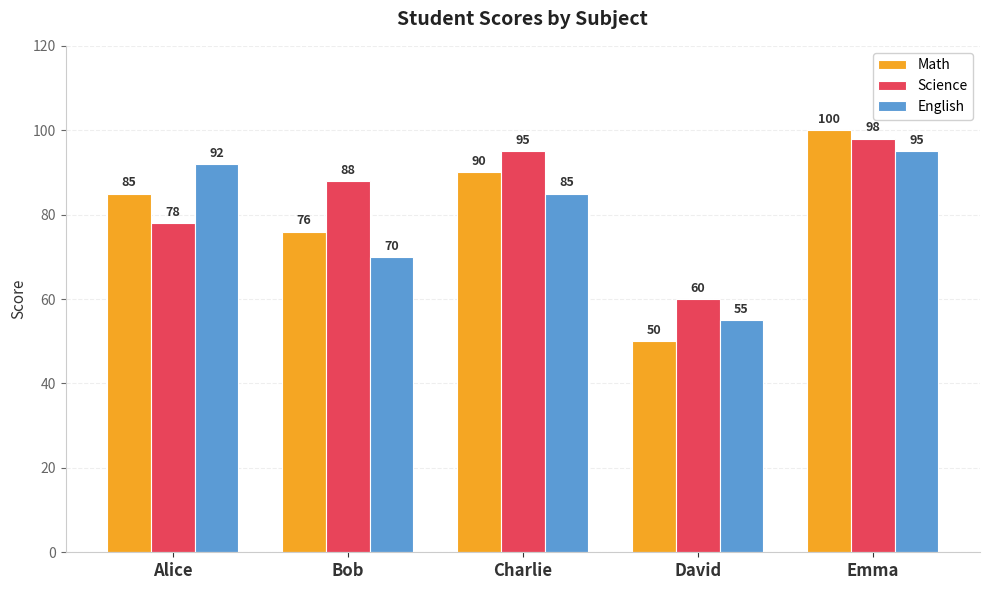

At which category is the sum across all series the highest?

Emma